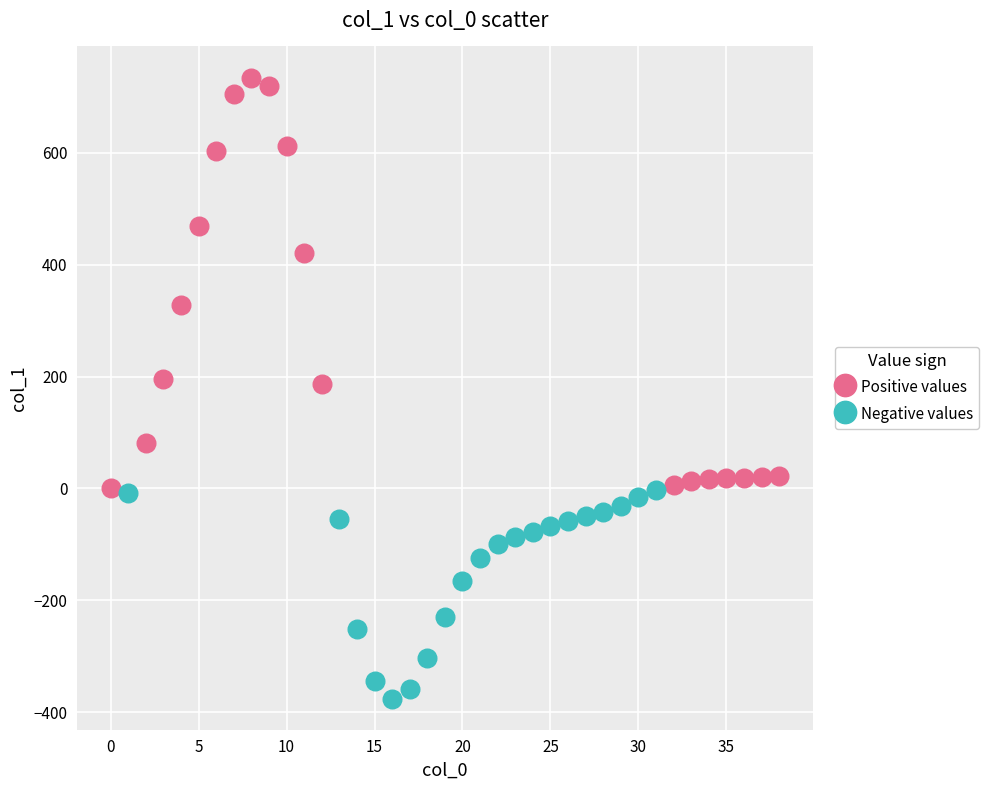

Which series reaches the maximum Y coordinate?

Positive values